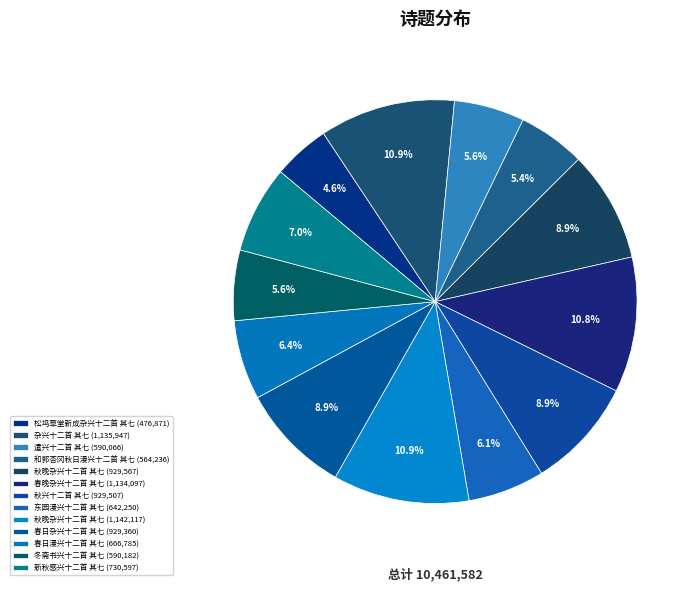

Does any single category account for the majority?

No